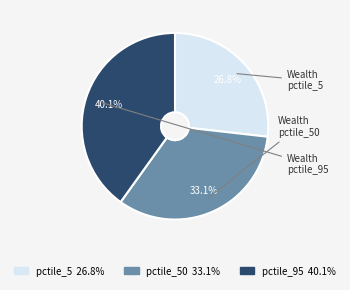

Do pctile_95 40.1% and pctile_50 33.1% together represent more than half of the pie?

Yes